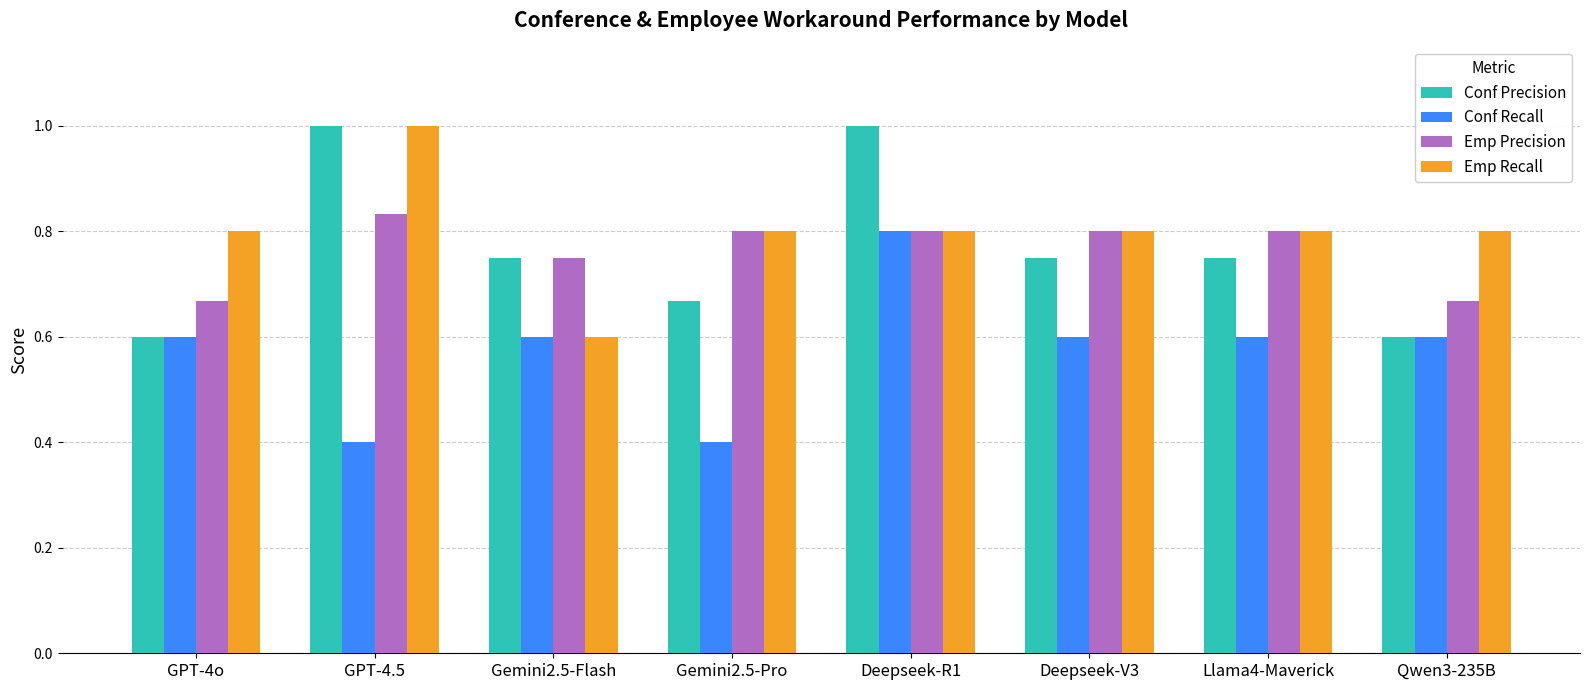

Where is Emp Recall nearest to the value 0?

Gemini2.5-Flash